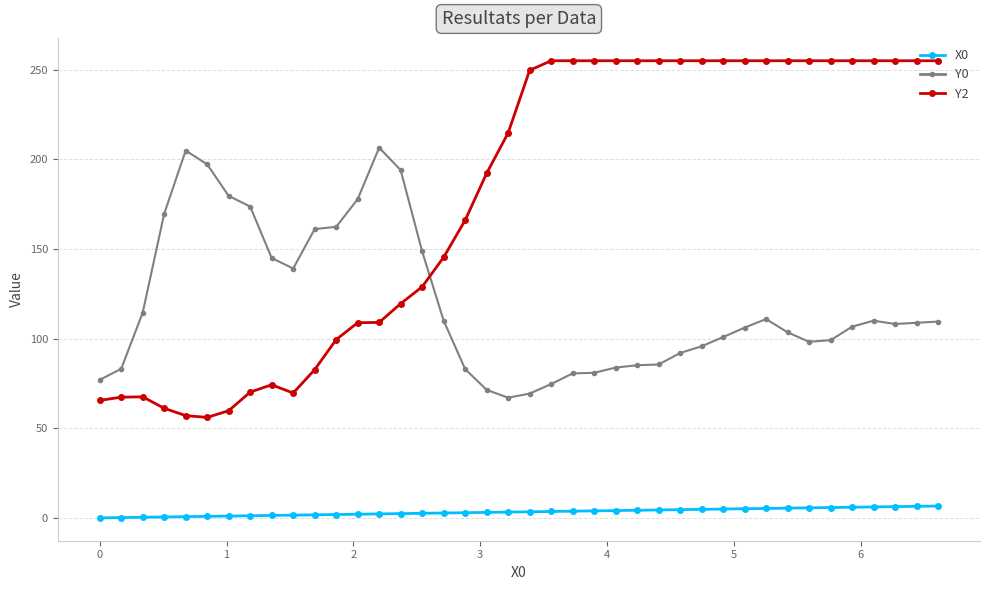

Rank the series by their maximum value, from highest to lowest.

Y2, Y0, X0